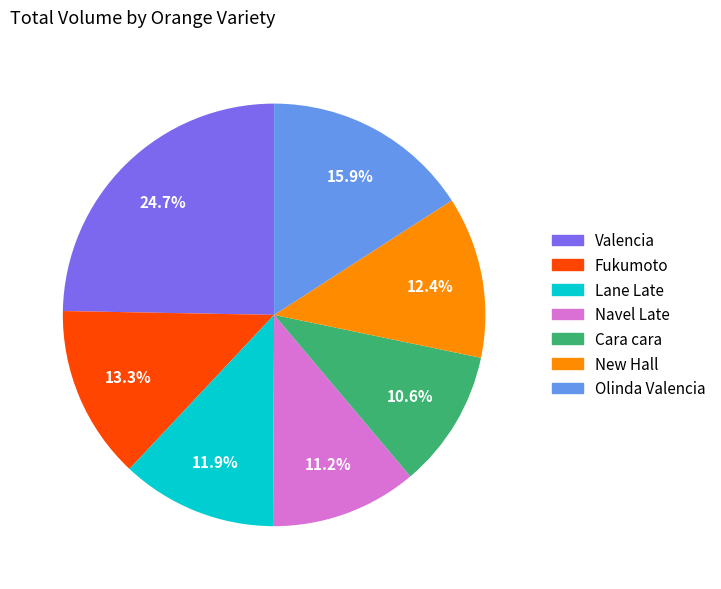

Is there any slice that represents more than half of the pie?

No